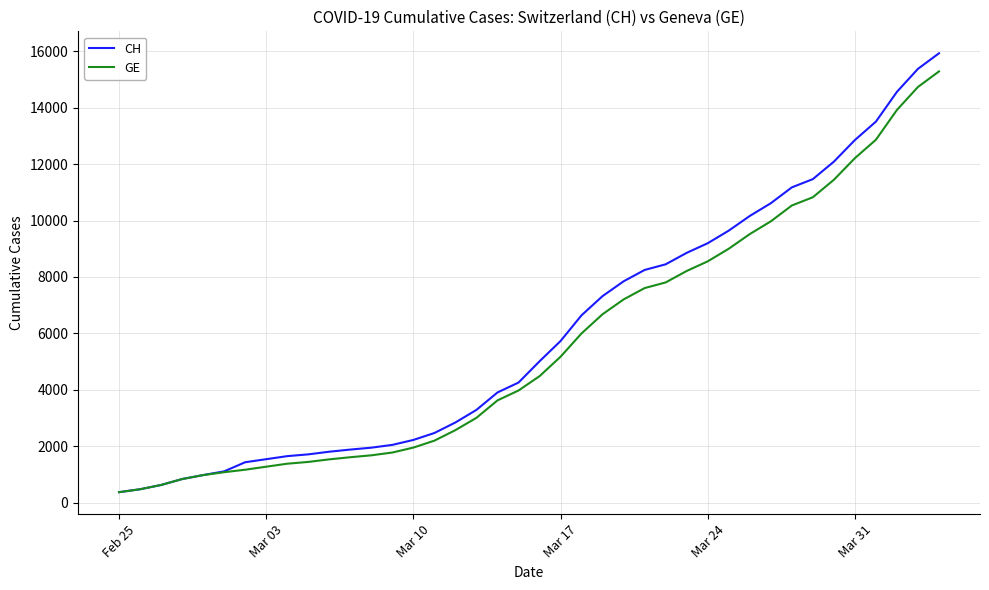

What is the minimum value shown in the chart?

375